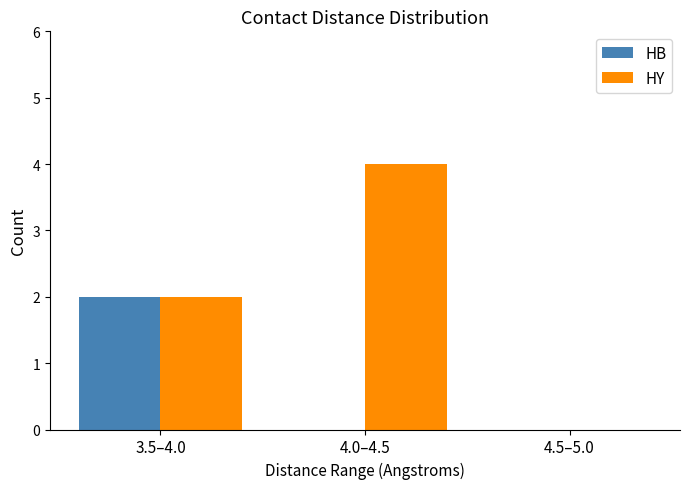

How many categories are shown in the chart?

3